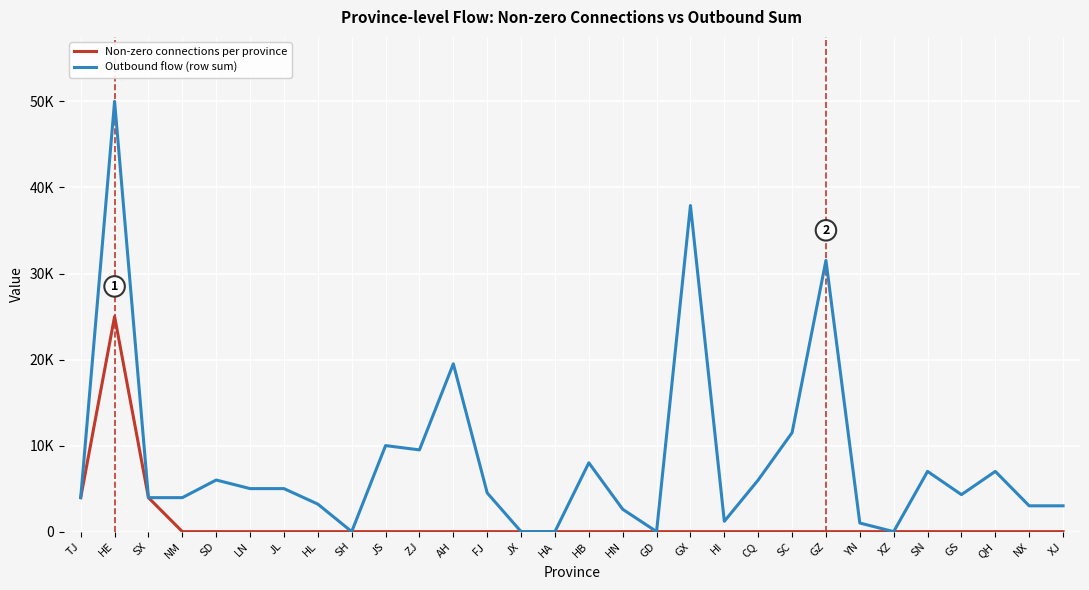

At which label does Outbound flow (row sum) first exceed 4500?

HE